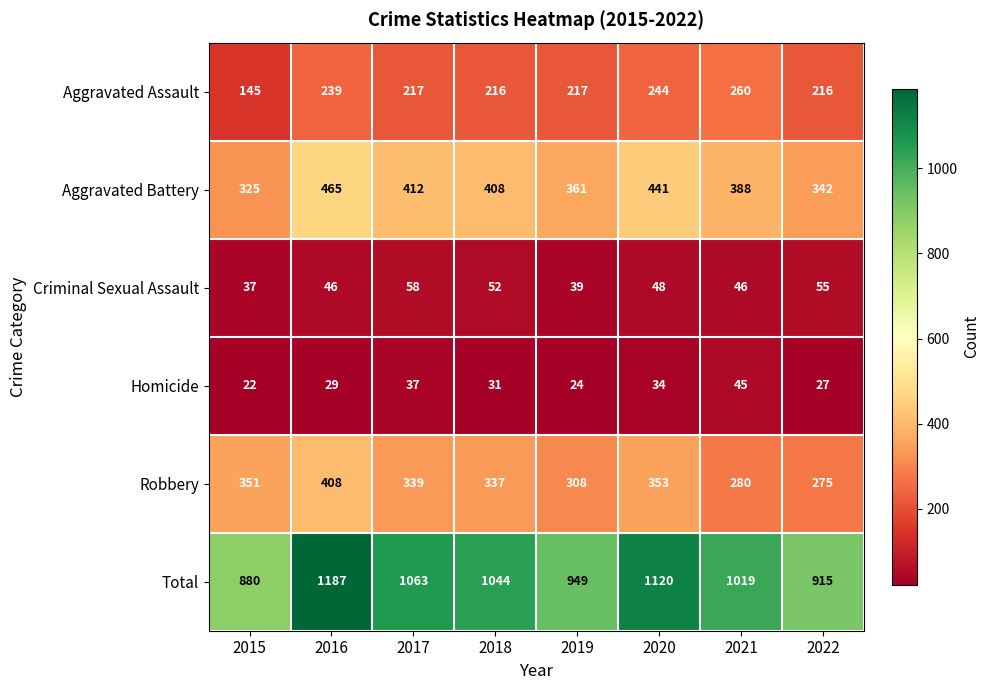

What is the difference between the Total values at 2016 and 2019?

238